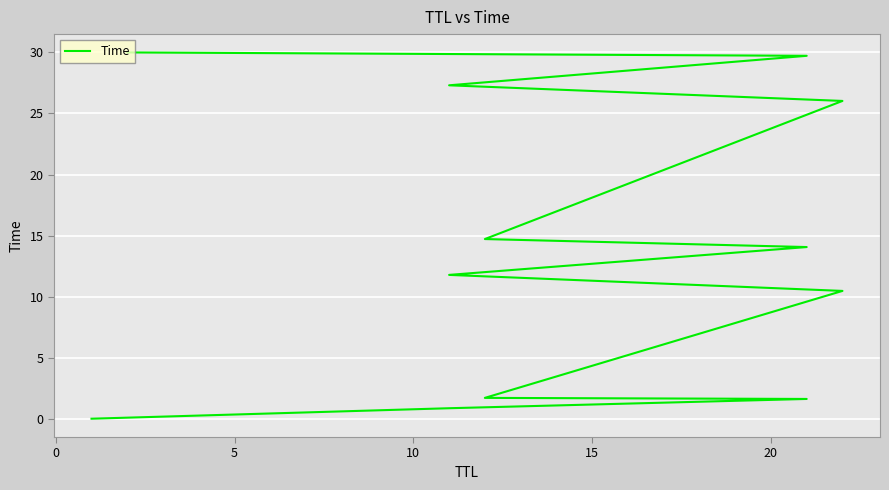

Reading left to right, list all the values displayed in this chart.

0.0	0.9	1.6	1.7	10.5	11.8	14.1	14.7	26.0	27.3	29.7	30.0